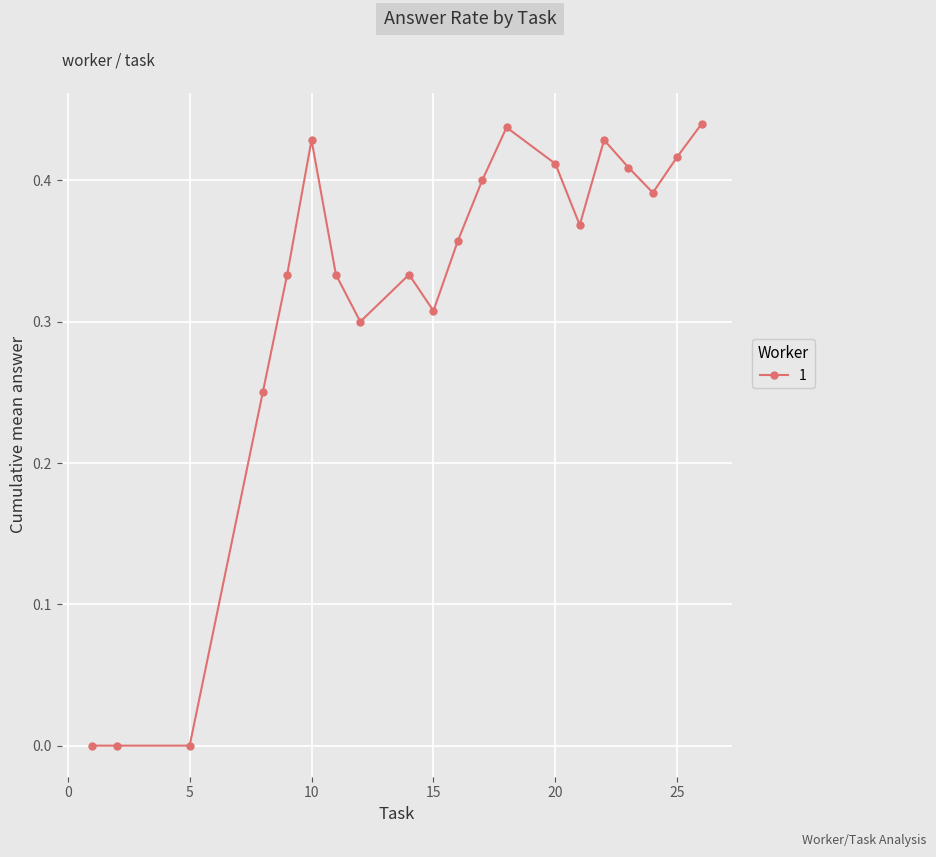

How many categories are shown in the chart?

20